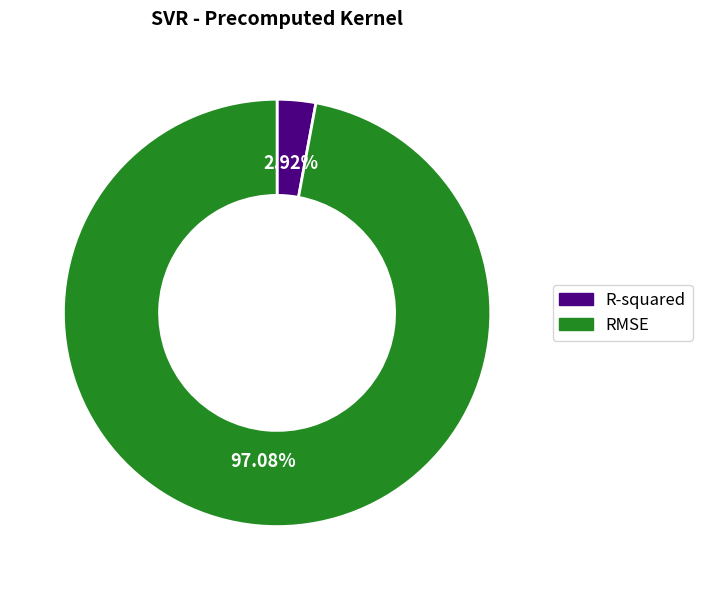

The R-squared slice represents 8% of the pie. True or false?

False